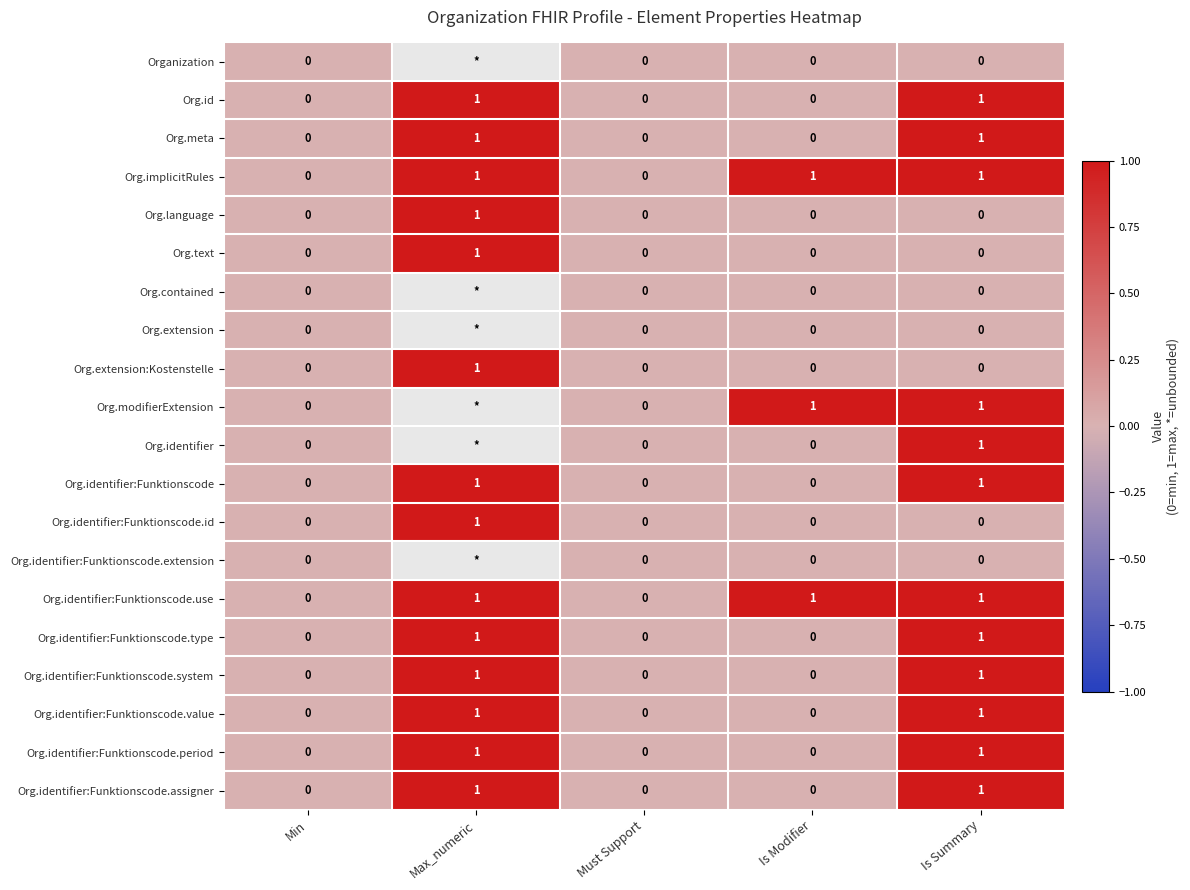

Is it true that Org.id equals 0 at Is Modifier?

True